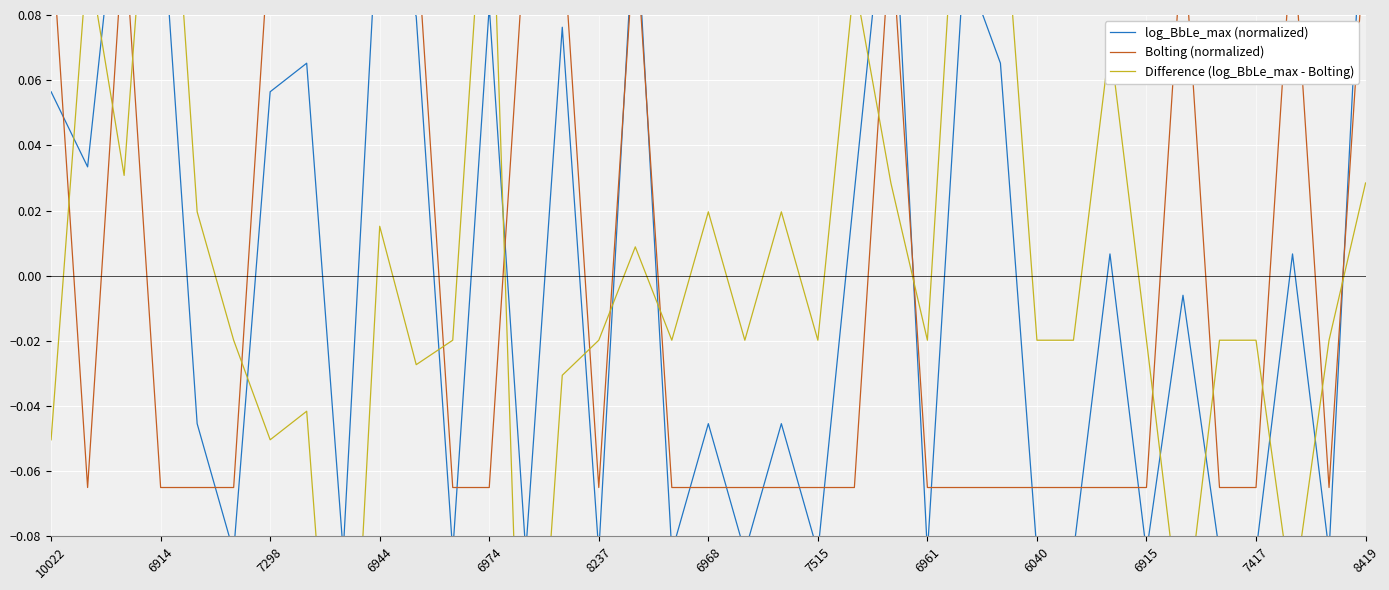

Reading left to right, extract all data points from this chart.

log_BbLe_max (normalized): 0.1	0.0	0.1	0.1	-0.0	-0.1	0.1	0.1	-0.1	0.1	0.1	-0.1	0.1	-0.1	0.1	-0.1	0.1	-0.1	-0.0	-0.1	-0.0	-0.1	0.0	0.1	-0.1	0.1	0.1	-0.1	-0.1	0.0	-0.1	-0.0	-0.1	-0.1	0.0	-0.1	0.1
Bolting (normalized): 0.1	-0.1	0.1	-0.1	-0.1	-0.1	0.1	0.1	0.1	0.1	0.1	-0.1	-0.1	0.1	0.1	-0.1	0.1	-0.1	-0.1	-0.1	-0.1	-0.1	-0.1	0.1	-0.1	-0.1	-0.1	-0.1	-0.1	-0.1	-0.1	0.1	-0.1	-0.1	0.1	-0.1	0.1
Difference (log_BbLe_max - Bolting): -0.1	0.1	0.0	0.2	0.0	-0.0	-0.1	-0.0	-0.2	0.0	-0.0	-0.0	0.1	-0.2	-0.0	-0.0	0.0	-0.0	0.0	-0.0	0.0	-0.0	0.1	0.0	-0.0	0.2	0.1	-0.0	-0.0	0.1	-0.0	-0.1	-0.0	-0.0	-0.1	-0.0	0.0